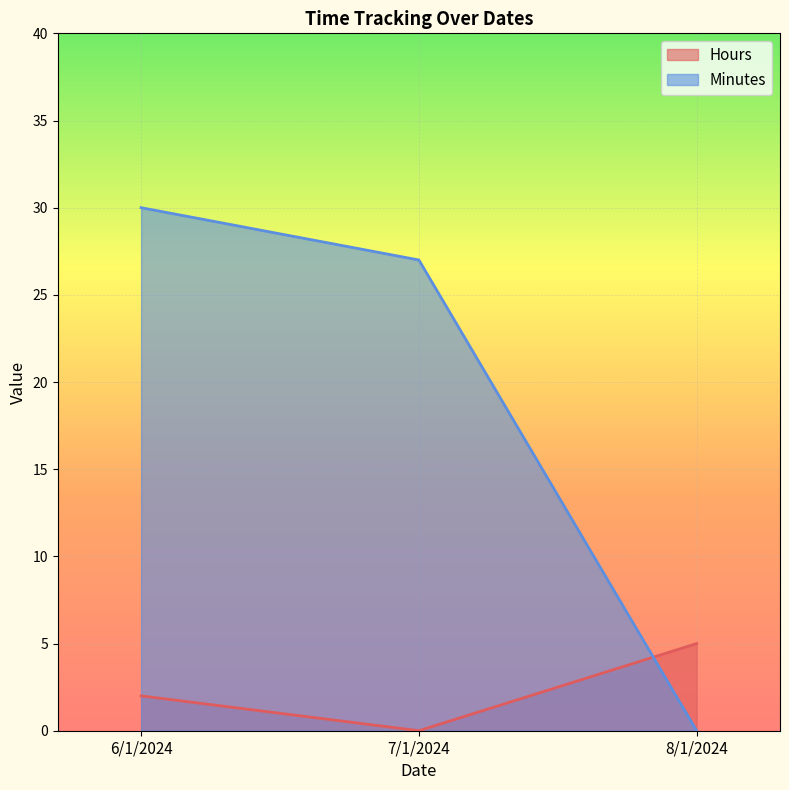

Which series has the largest range (max minus min)?

Minutes